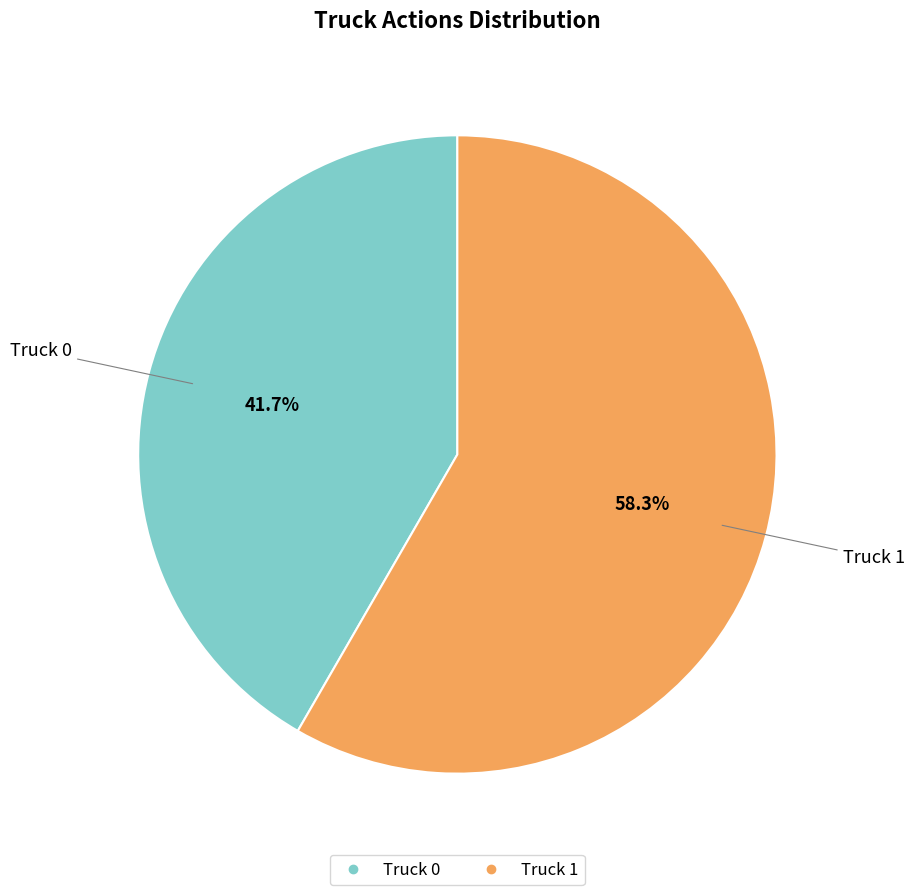

Which slice is the largest?

Truck 1